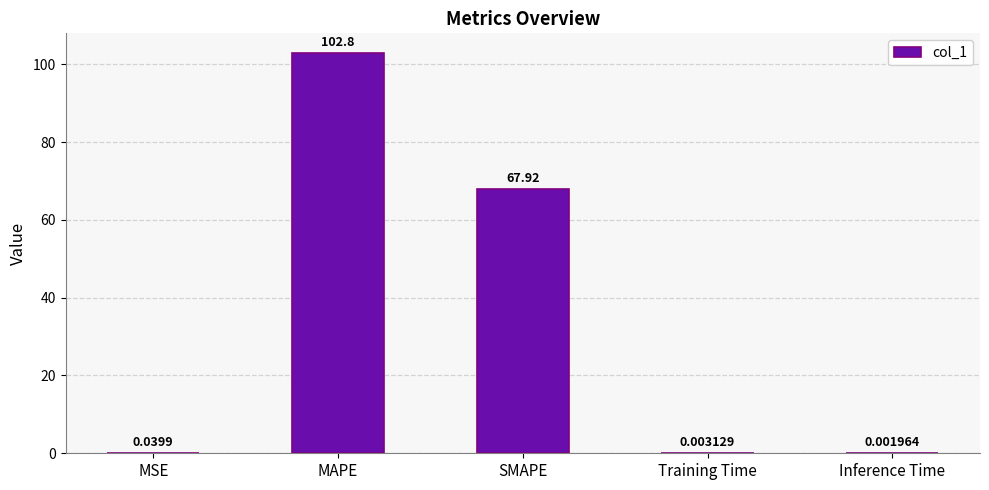

The chart shows a value of 14.8 at SMAPE. True or false?

False